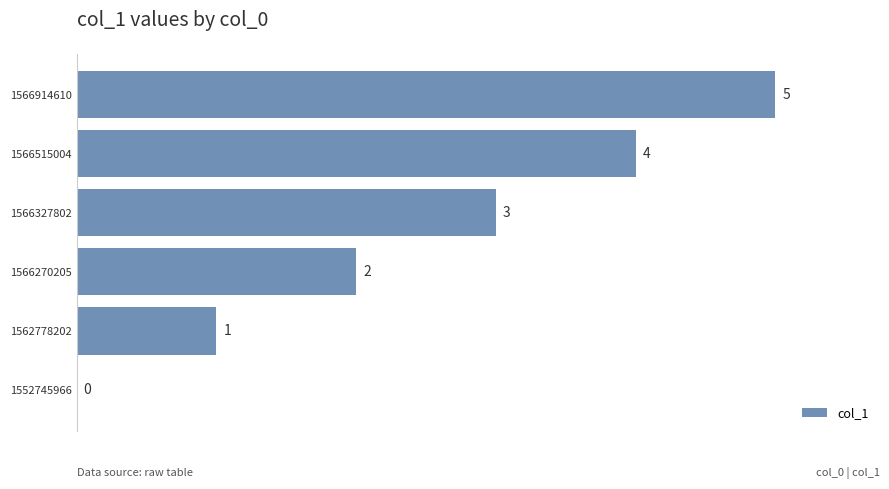

The value at 1566270205 is 3. True or false?

False